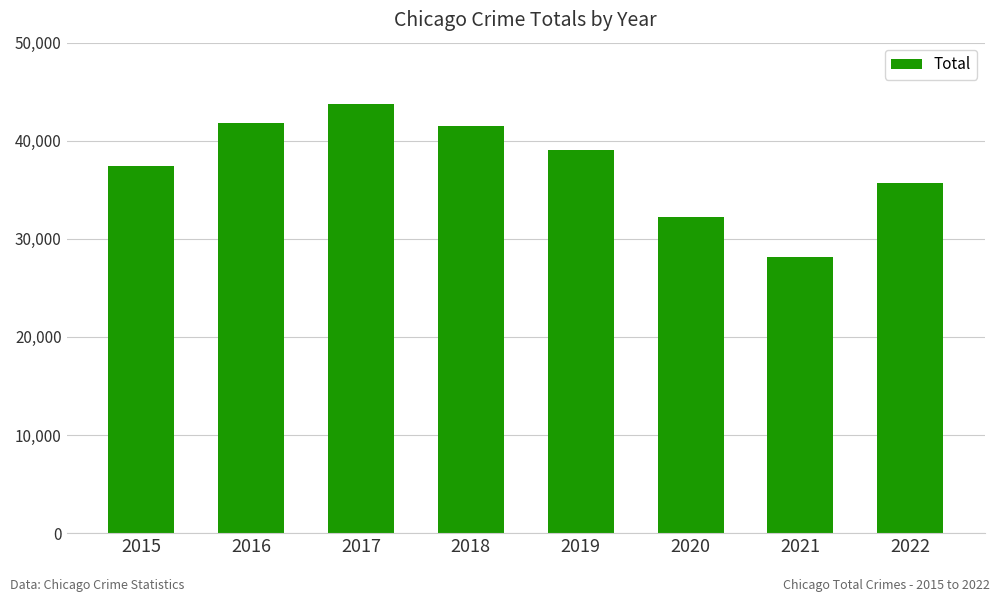

Between 2017 and 2016, which is larger?

2017